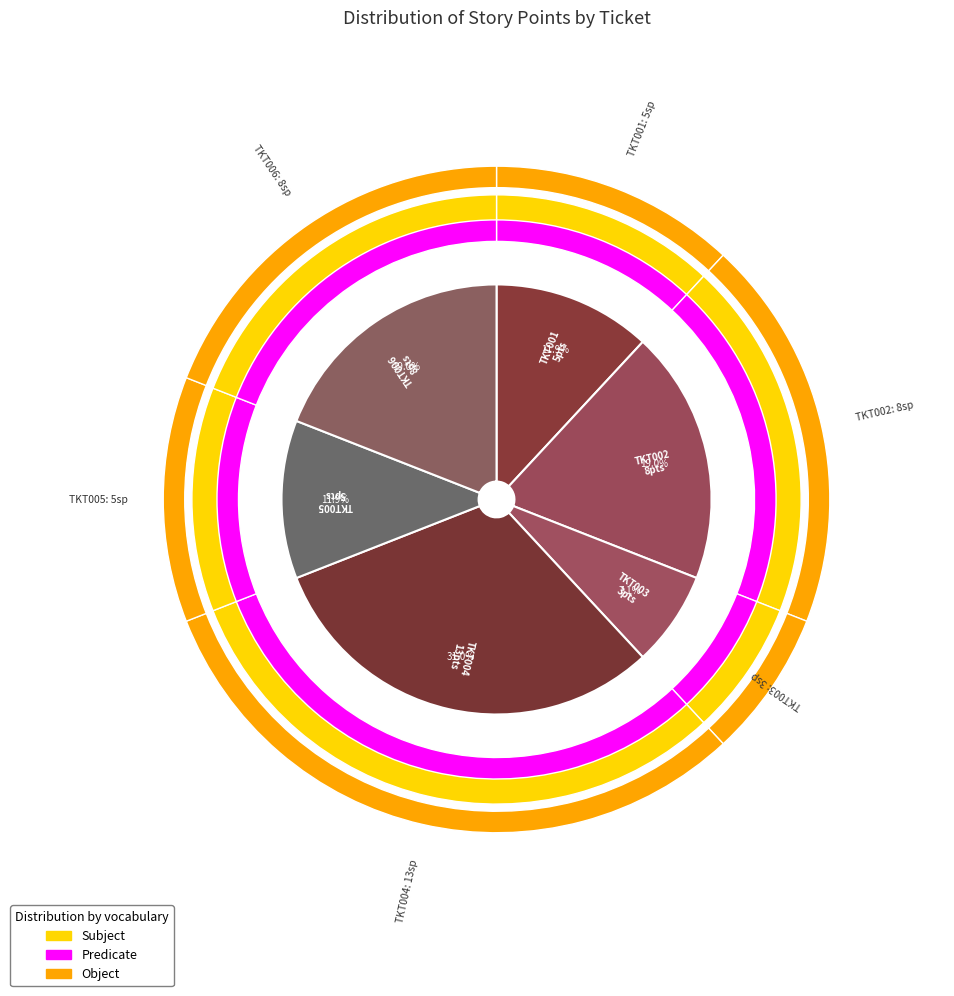

What is the change in value from TKT001 to TKT003?

-2